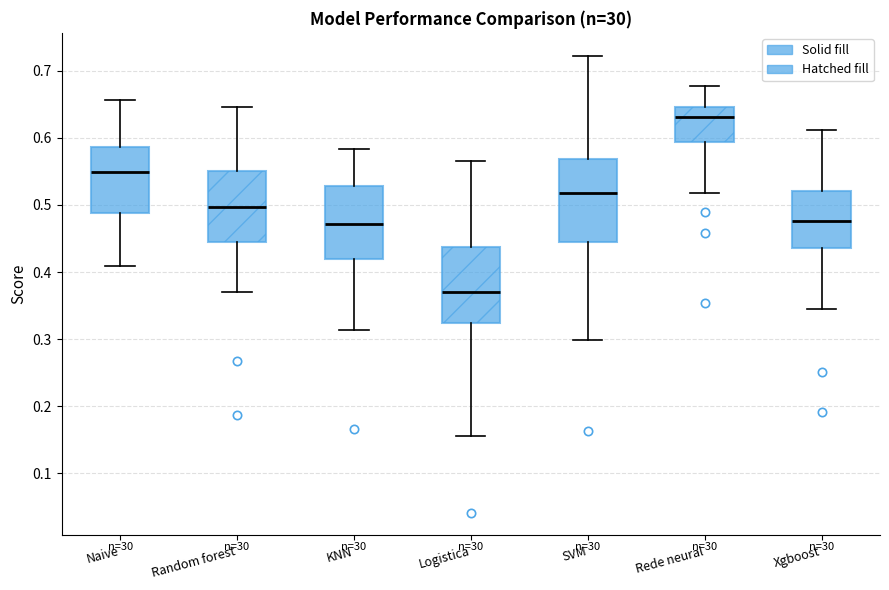

Reading left to right, transcribe this box plot: for each box, give where its median line is, the range the box spans, and where its two whiskers end, as read against the y-axis. The values are not printed on the chart, so give them approximately, as read against the axis.

Naive: median 0.55, box 0.49 to 0.59, whiskers 0.41 to 0.66
Random forest: median 0.50, box 0.45 to 0.55, whiskers 0.37 to 0.65
KNN: median 0.47, box 0.42 to 0.53, whiskers 0.31 to 0.58
Logistica: median 0.37, box 0.32 to 0.44, whiskers 0.16 to 0.57
SVM: median 0.52, box 0.44 to 0.57, whiskers 0.30 to 0.72
Rede neural: median 0.63, box 0.59 to 0.65, whiskers 0.52 to 0.68
Xgboost: median 0.48, box 0.44 to 0.52, whiskers 0.35 to 0.61